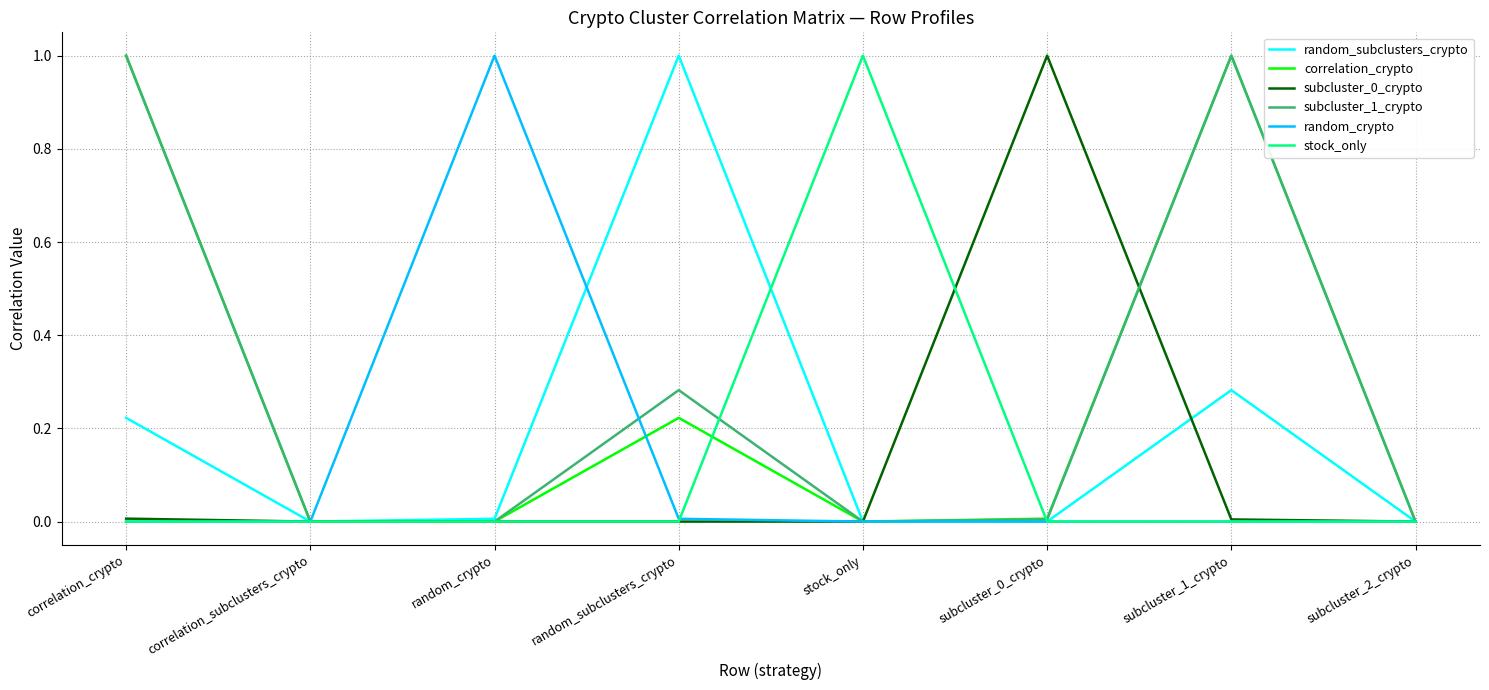

Between correlation_subclusters_crypto and random_subclusters_crypto, which series saw the biggest shift?

random_subclusters_crypto